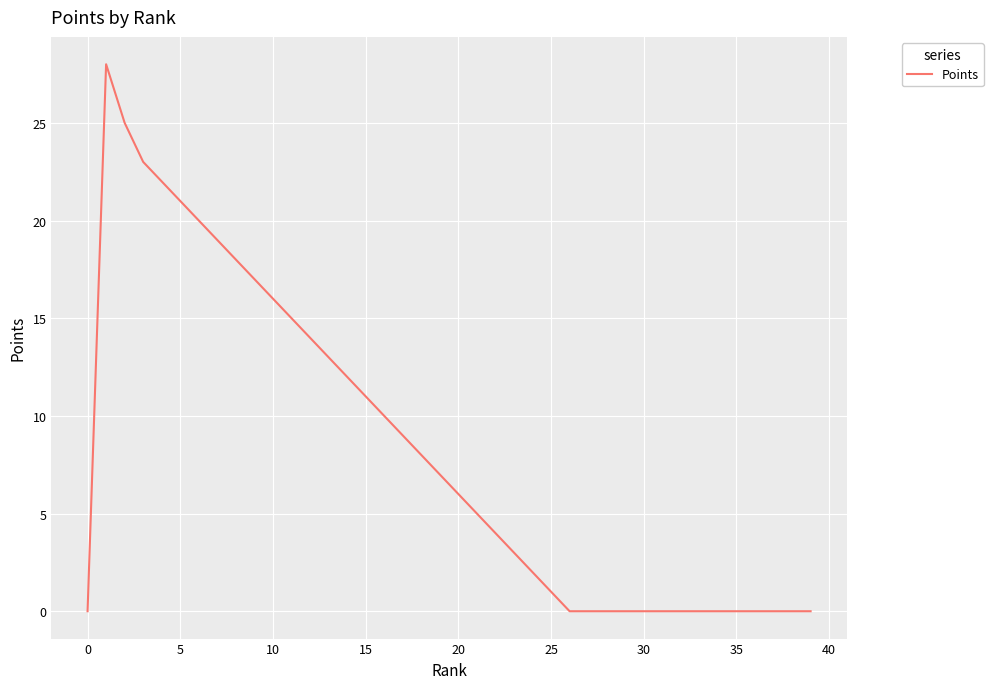

What is the maximum value shown in the chart?

28